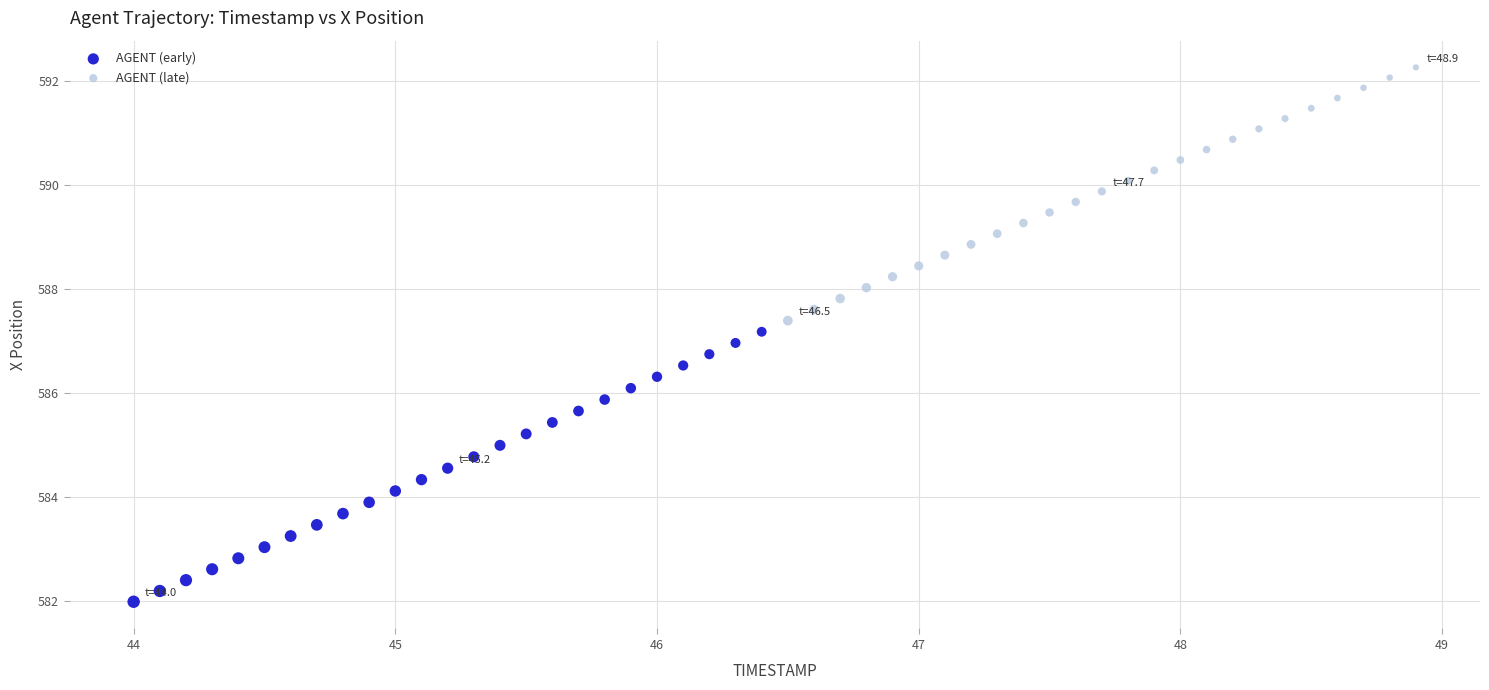

Which series has the widest spread of Y values?

AGENT (early)